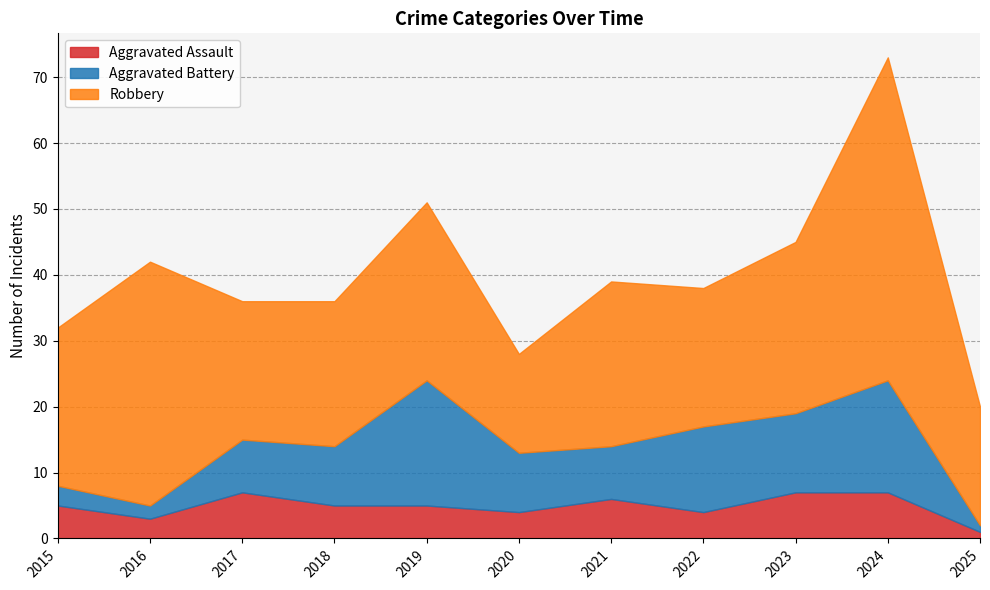

At which category does Aggravated Assault reach its first local peak?

2017